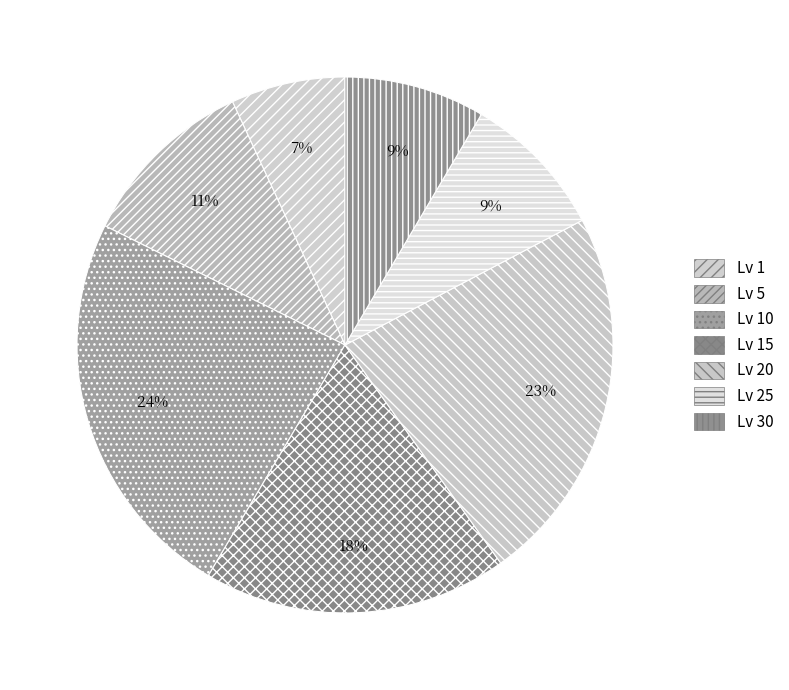

Is there any slice that represents more than half of the pie?

No